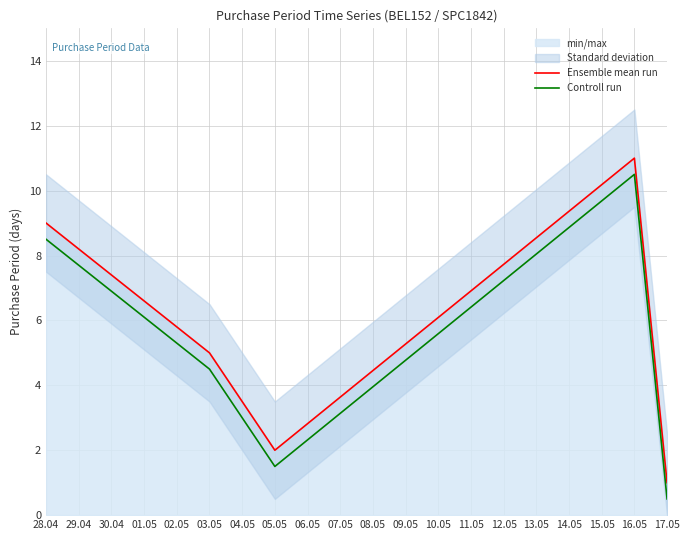

At which label does Controll run reach its minimum?

17.05